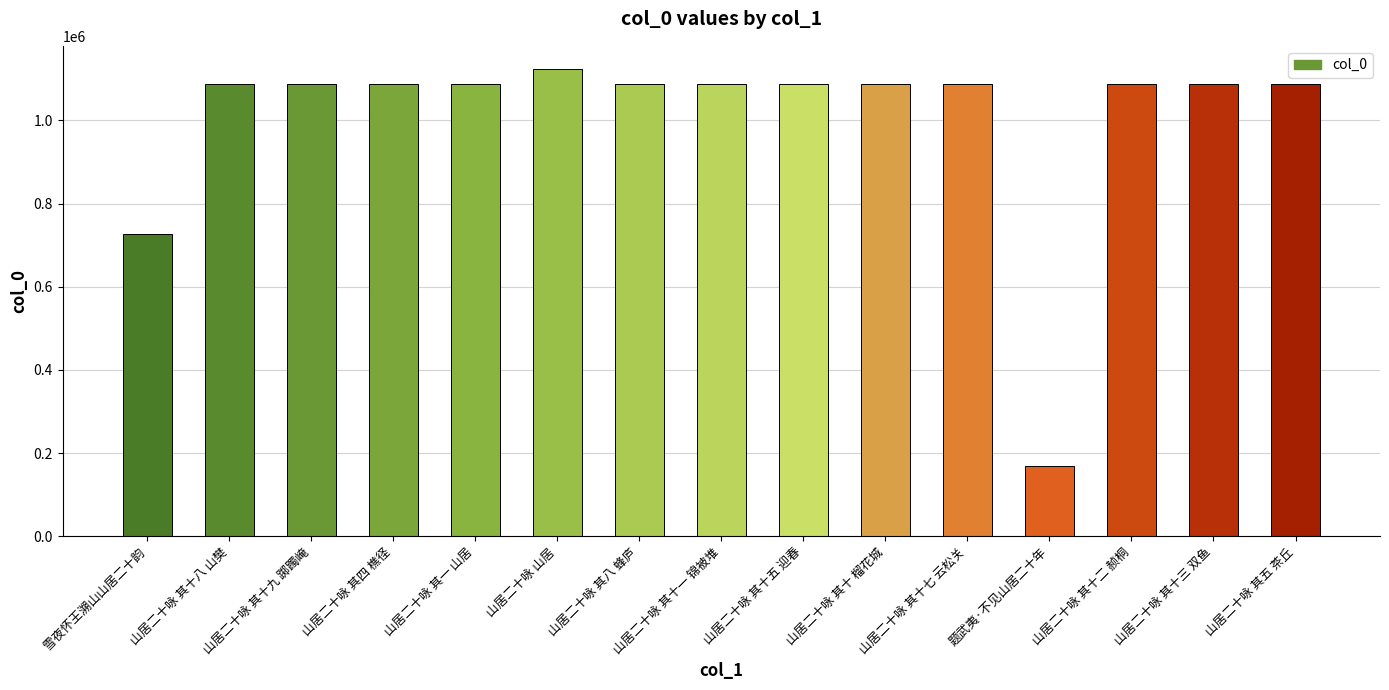

What is the difference between the values at 山居二十咏 其十二 赪桐 and 山居二十咏 其五 茶丘?

7